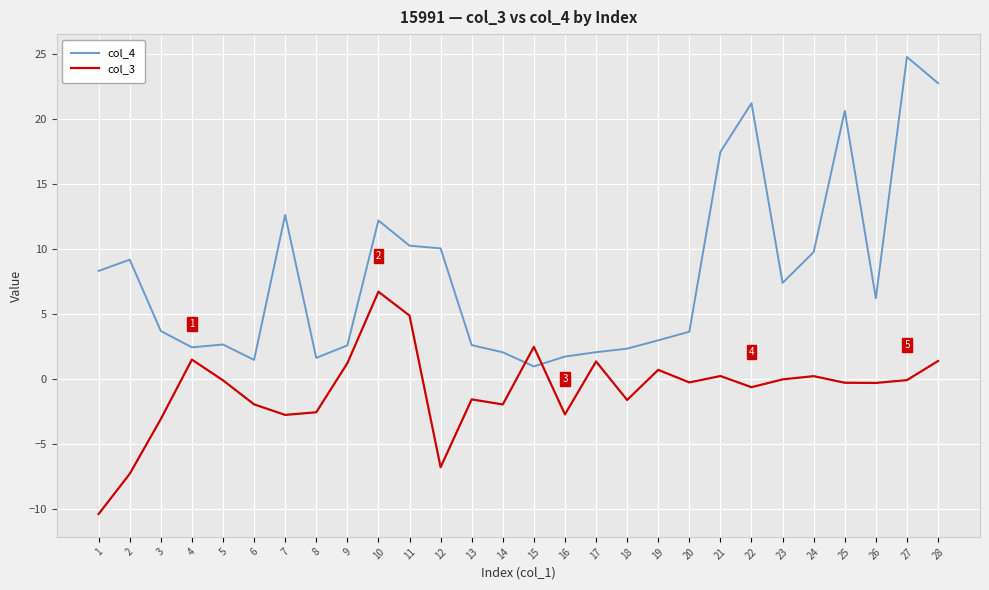

True or false: col_4 has a value of 1.8 at 20.

False